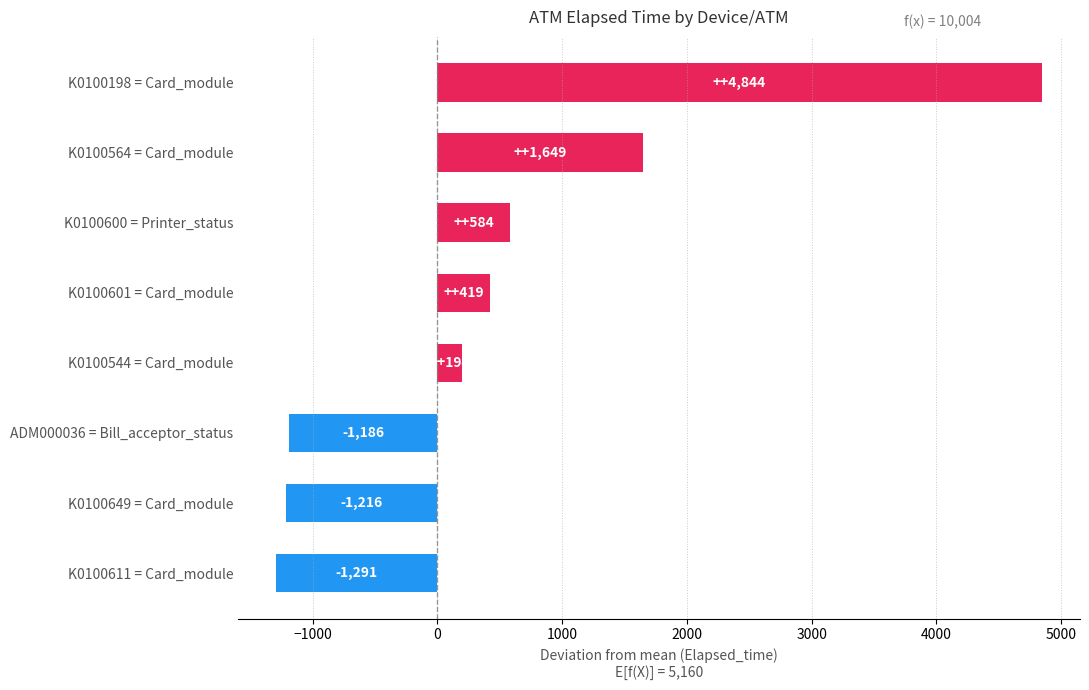

At which label is the value closest to 1776?

K0100564 = Card_module